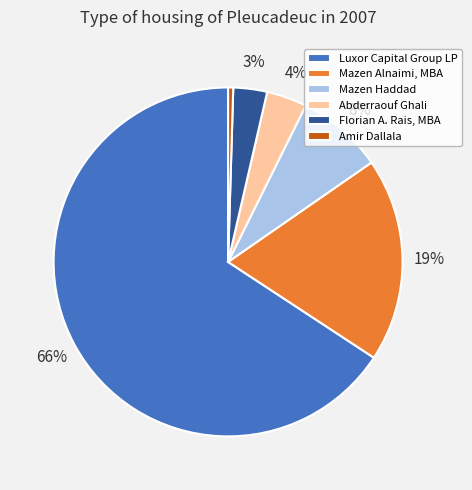

Does Luxor Capital Group LP represent more than half of the total?

Yes